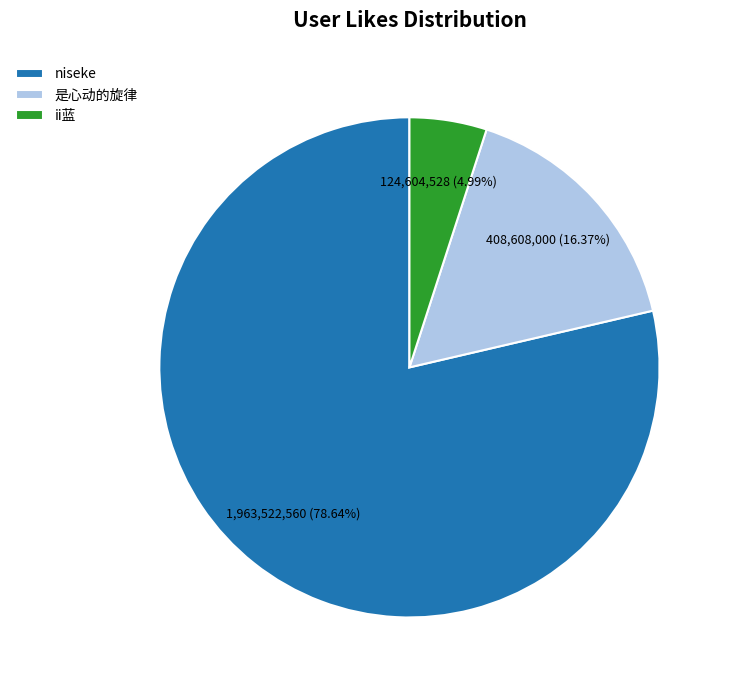

Rank the categories by value from lowest to highest.

ii蓝, 是心动的旋律, niseke